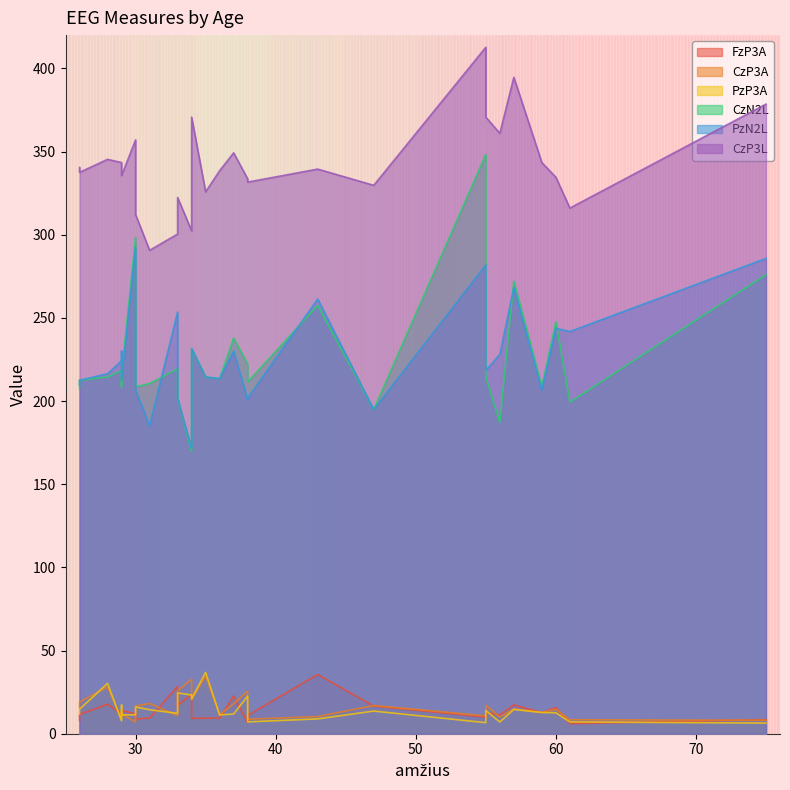

Which series has the largest range (max minus min)?

CzN2L